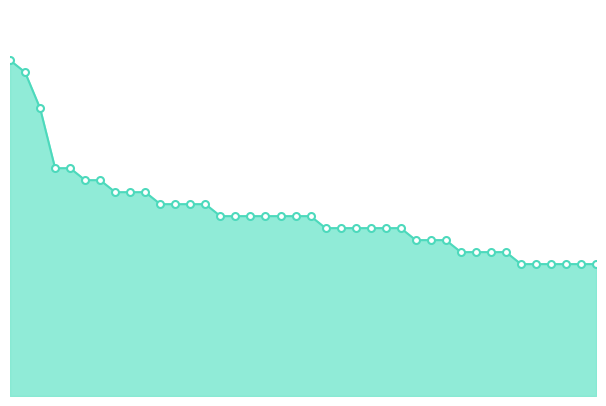

How many lines are shown in the chart?

1